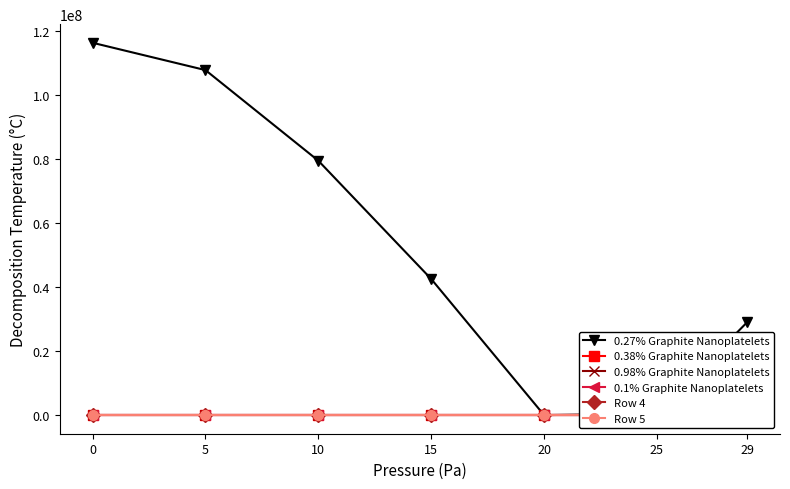

True or false: 0.27% Graphite Nanoplatelets and Row 4 intersect in this chart.

False